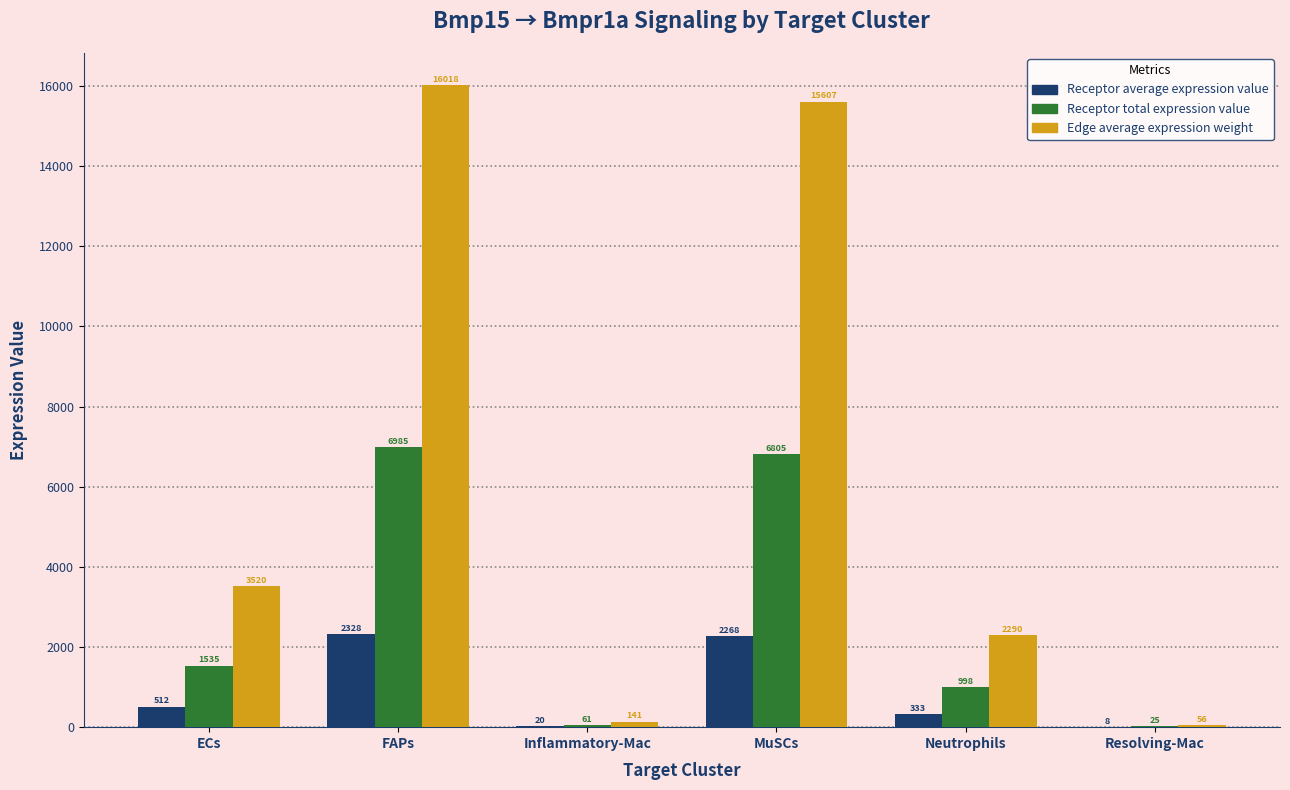

How many values in the Receptor total expression value series exceed 1534?

3